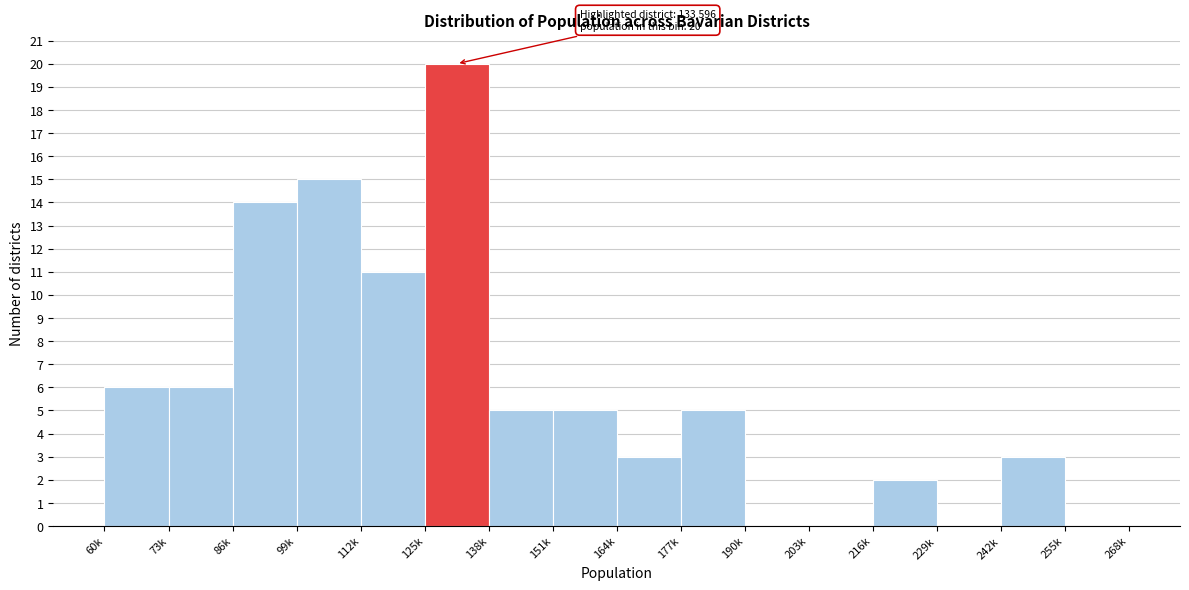

Reading right to left, list all the values displayed in this chart.

255k=0	242k=3	229k=0	216k=2	203k=0	190k=0	177k=5	164k=3	151k=5	138k=5	125k=20	112k=11	99k=15	86k=14	73k=6	60k=6